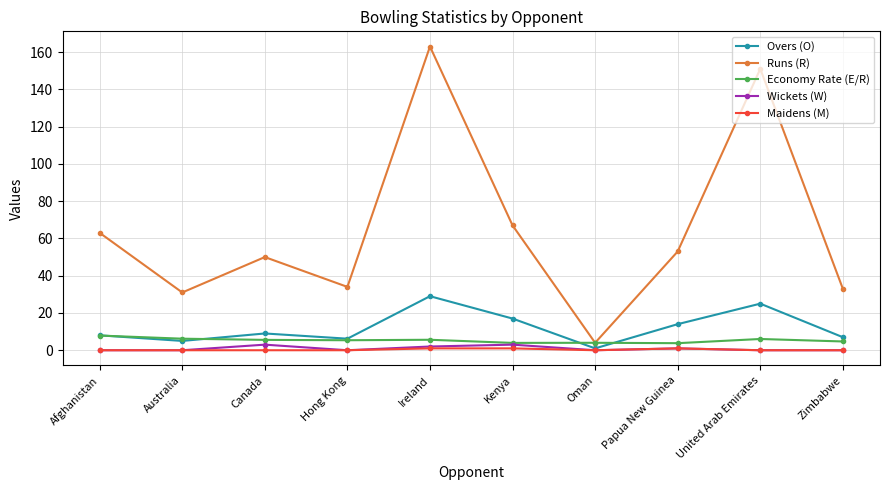

True or false: Runs (R) and Maidens (M) cross at least once.

False